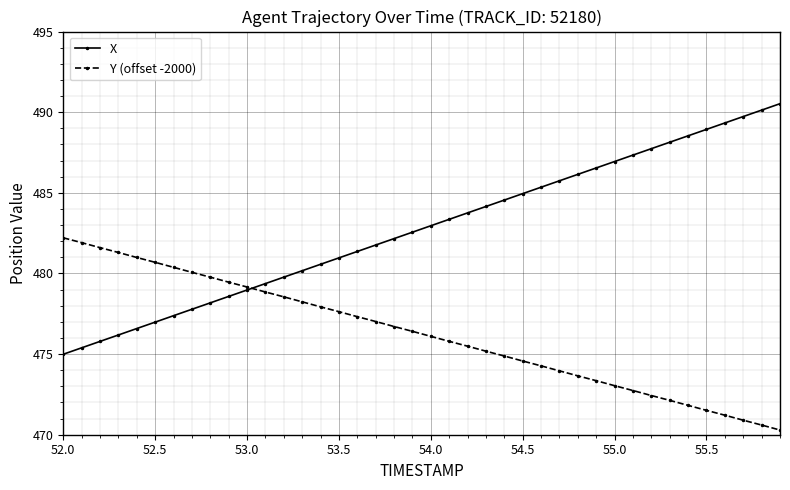

What is the value of the X point at the 33rd from the left?

487.7